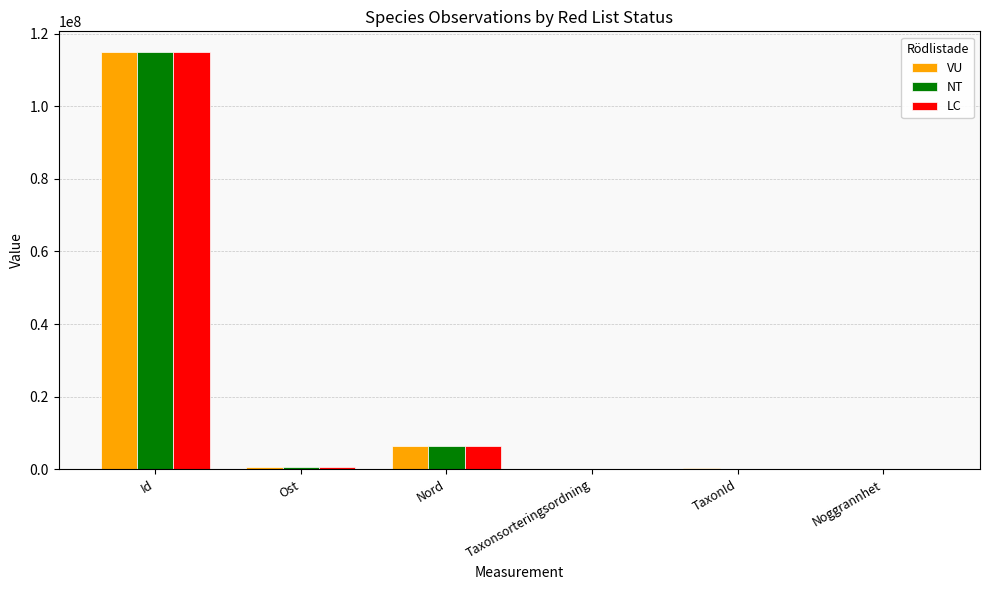

What is the difference between the LC values at Nord and Noggrannhet?

6522972